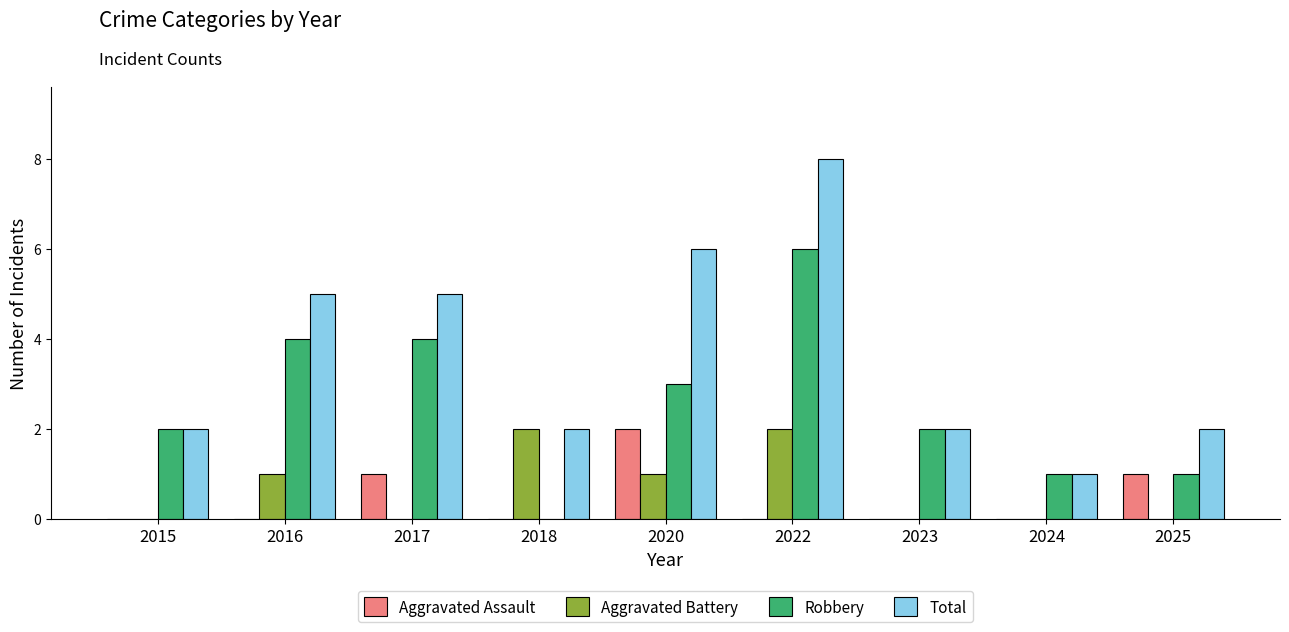

At which category is the sum across all series the highest?

2022